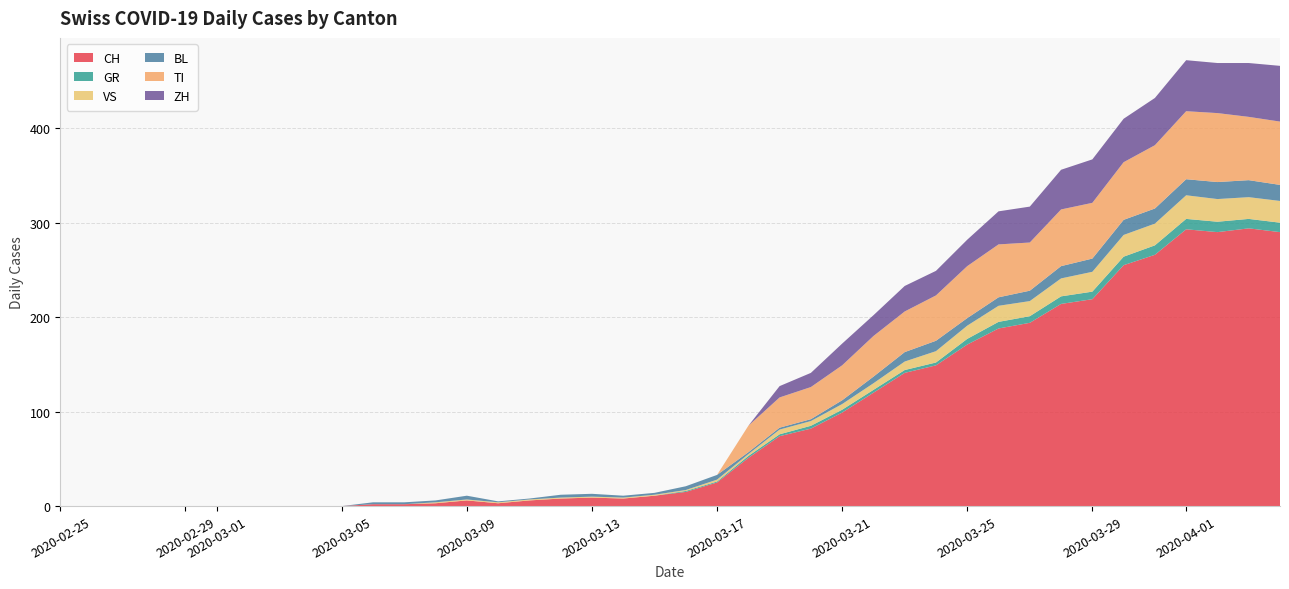

Reading right to left, transcribe all the data shown in this chart.

CH: 290	294	290	293	266	255	219	214	194	188	171	149	141	120	99	82	74	51	25	15	11	8	9	8	6	3	6	3	2	2	0	0	0	0	0	0	0	0	0	0
GR: 10	10	11	11	10	9	8	8	7	7	6	3	3	3	3	3	2	2	1	1	0	0	0	0	0	0	0	0	0	0	0	0	0	0	0	0	0	0	0	0
VS: 23	23	24	25	23	23	21	19	16	17	14	12	9	7	6	5	5	2	2	1	1	1	1	1	1	1	1	1	0	0	0	0	0	0	0	0	0	0	0	0
BL: 17	18	18	17	16	16	14	13	11	9	8	11	10	7	4	2	2	2	5	4	2	2	3	3	1	1	4	2	2	2	0	0	0	0	0	0	0	0	0	0
TI: 67	67	73	72	67	61	59	60	51	56	55	48	43	43	37	34	32	28	0	0	0	0	0	0	0	0	0	0	0	0	0	0	0	0	0	0	0	0	0	0
ZH: 59	57	53	54	50	46	46	42	38	35	28	26	27	22	23	15	12	0	0	0	0	0	0	0	0	0	0	0	0	0	0	0	0	0	0	0	0	0	0	0